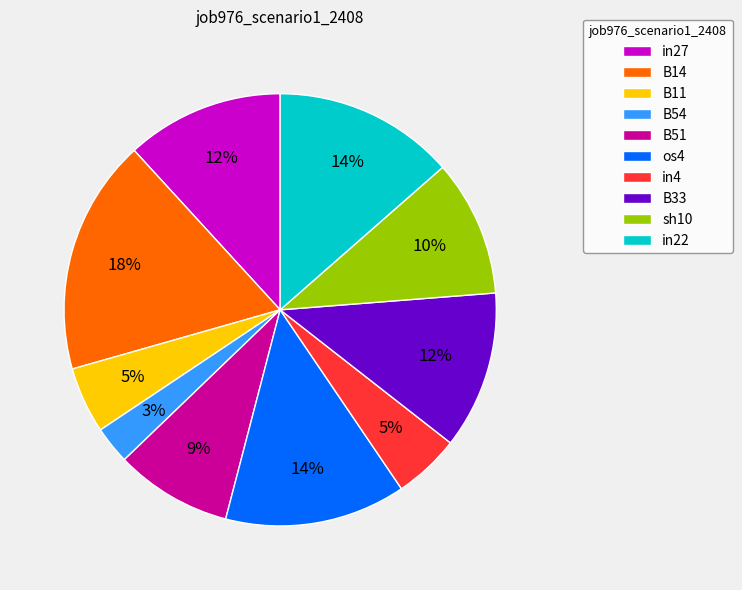

To the nearest percent, what portion does B11 represent?

5%